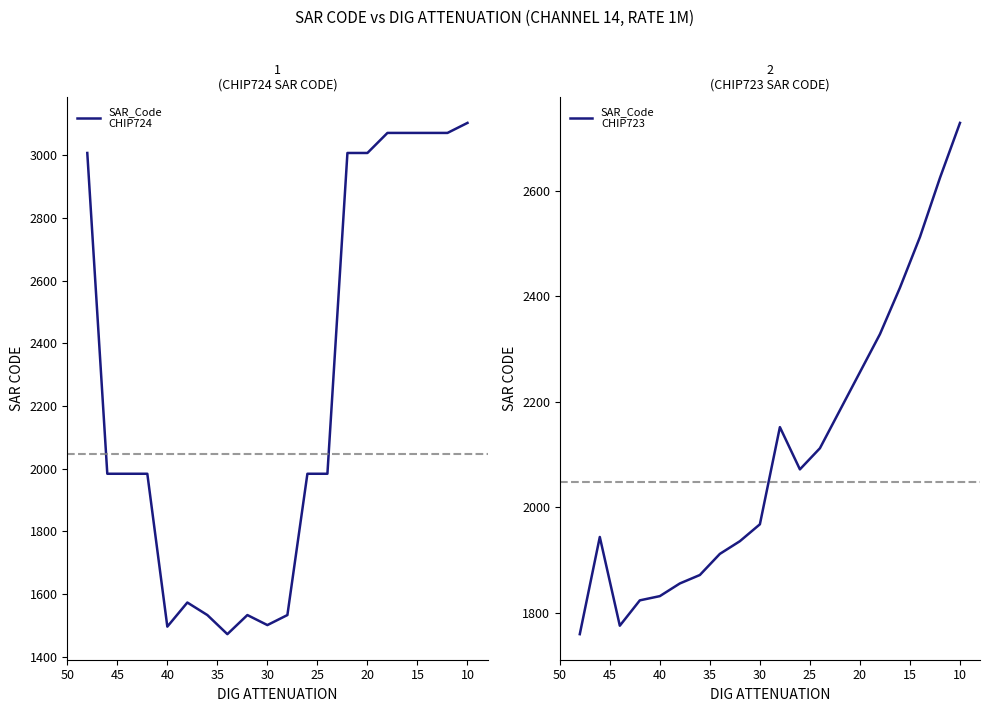

How many times do SAR_Code
CHIP723 and SAR_Code
CHIP724 cross each other?

2